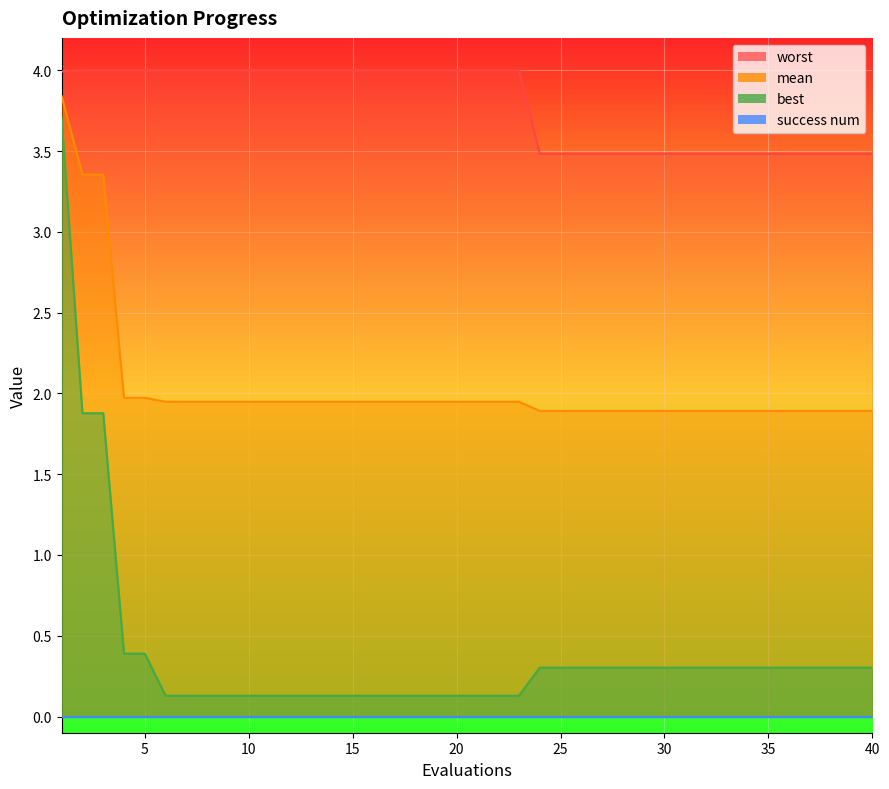

What is the value of the worst point at the 37th from the left?

3.5